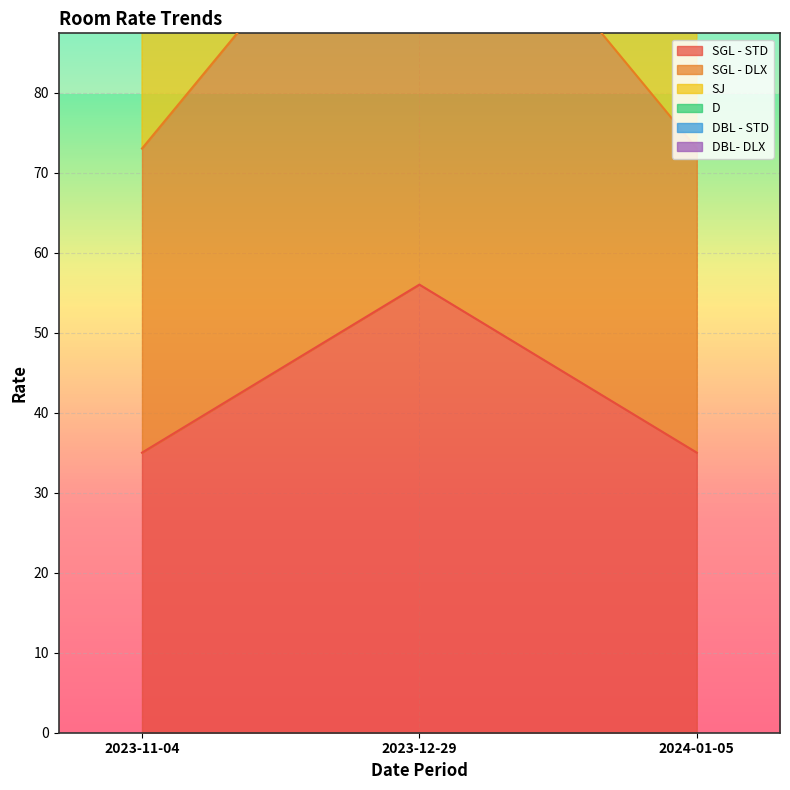

What is the sum of all SJ values?

417